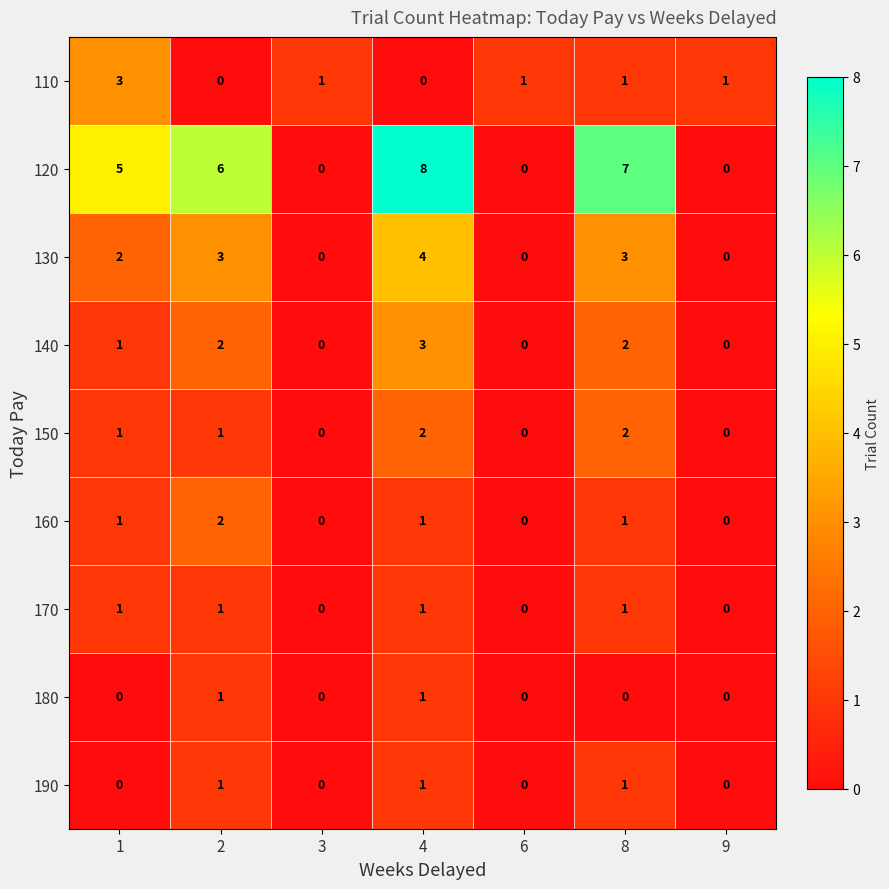

At which category does the chart reach its peak across all series?

4